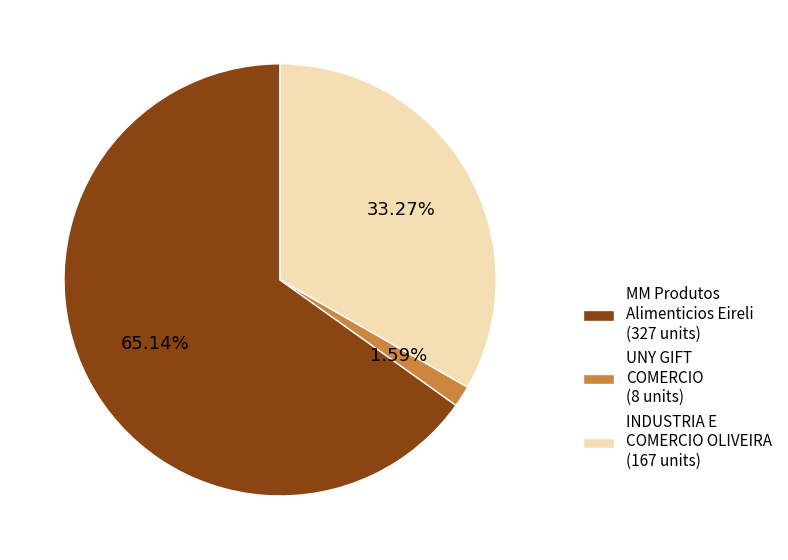

Is there any slice that represents more than half of the pie?

Yes